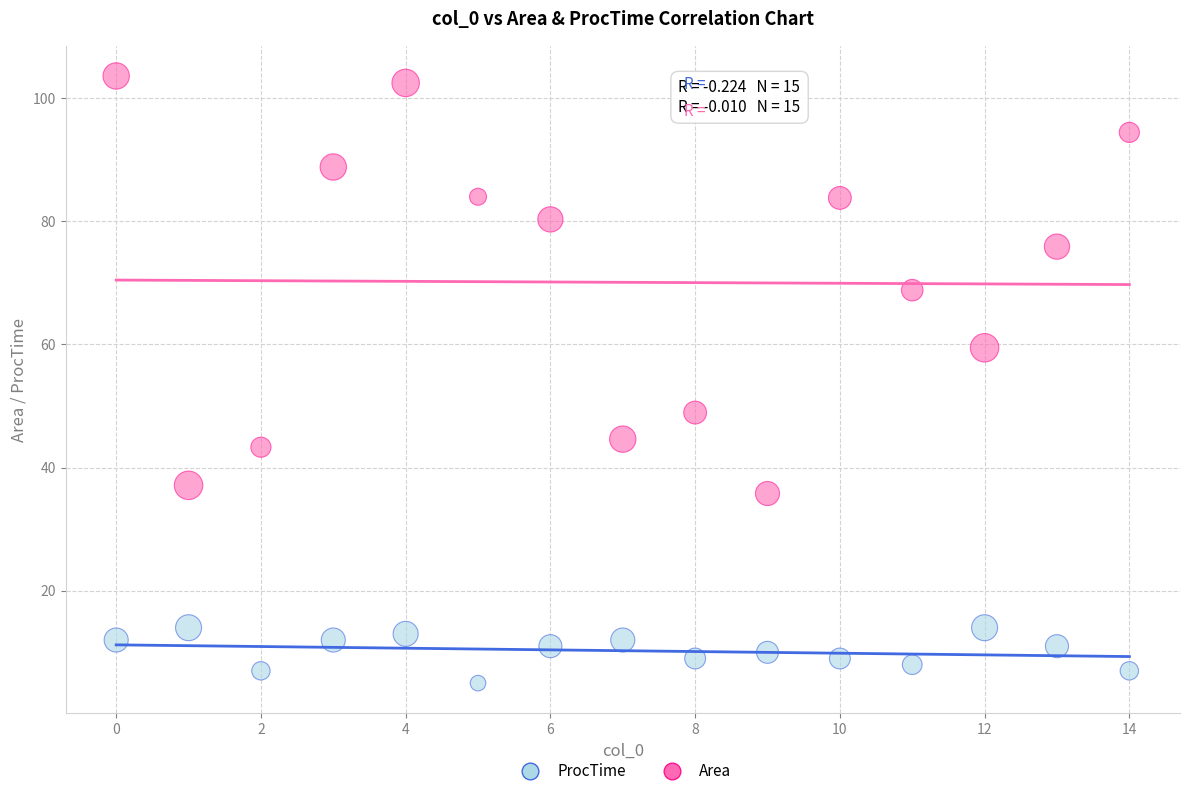

Which series reaches the maximum Y coordinate?

Area